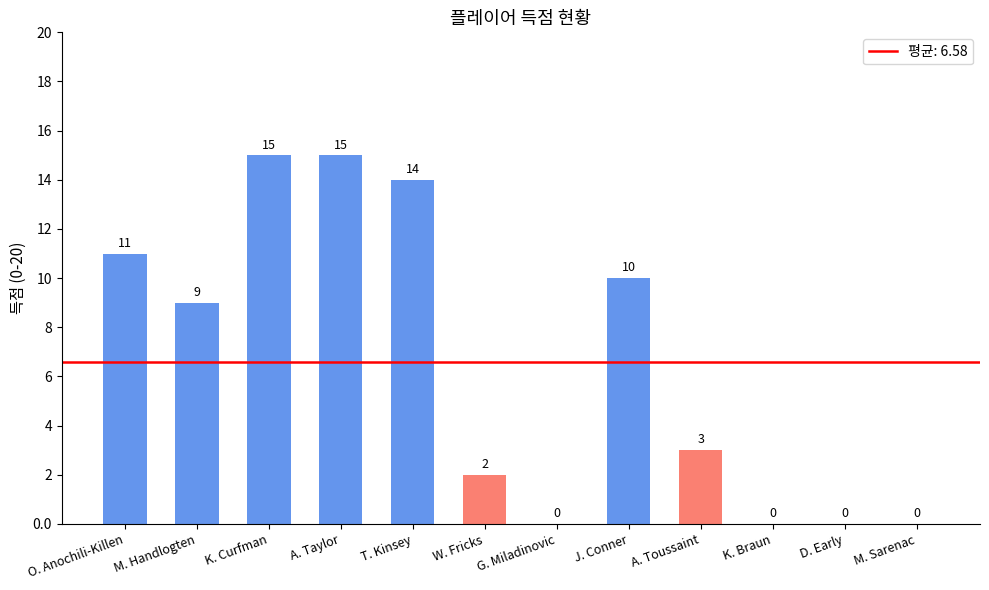

What is the greatest value displayed?

15